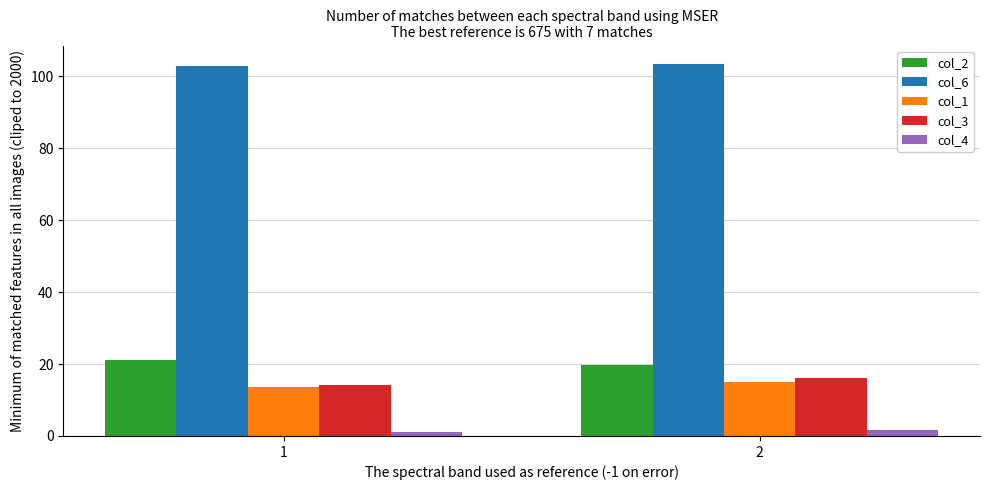

How many bars are there in total?

10